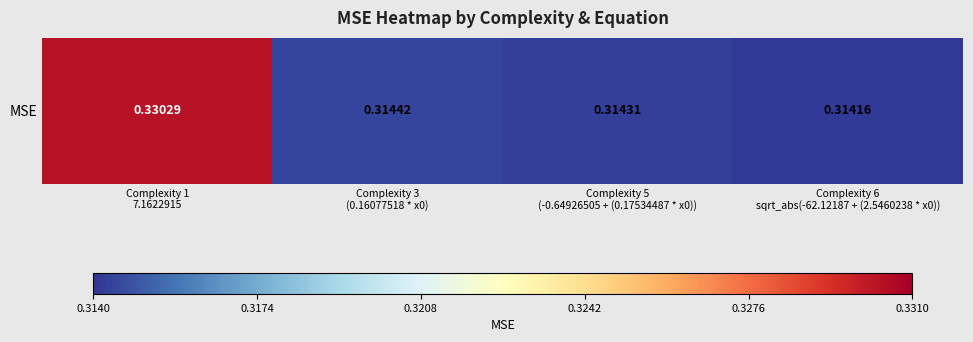

What is the maximum value shown in the chart?

0.3